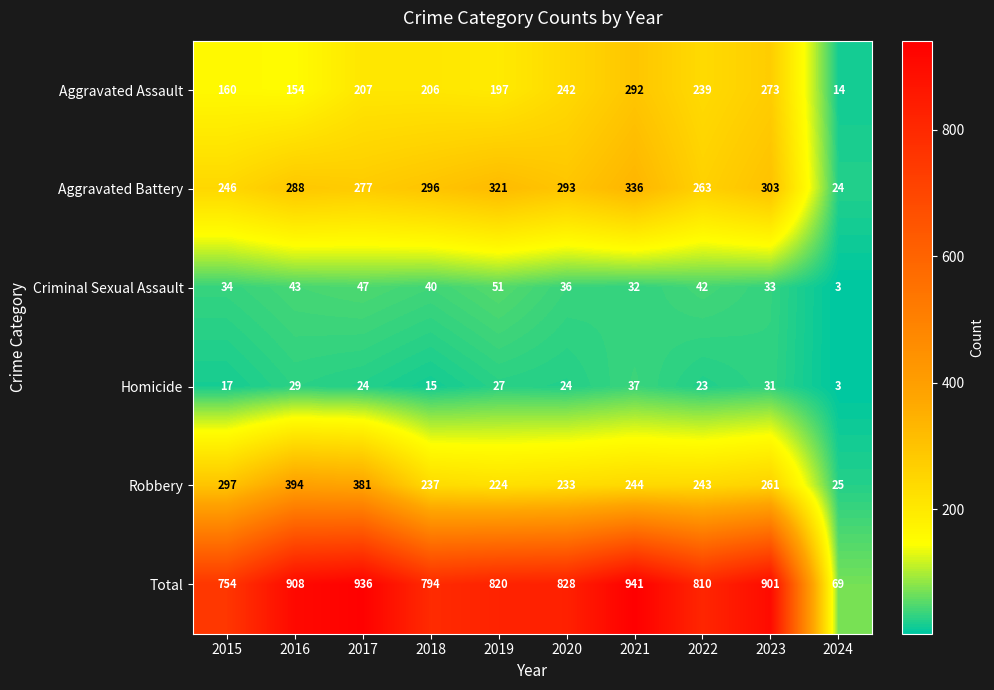

At which label is Total closest to 505?

2015